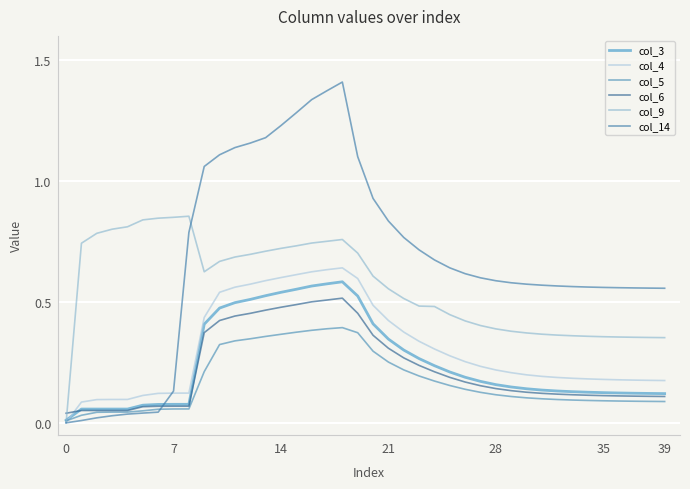

At how many categories does at least one series exceed 0?

40